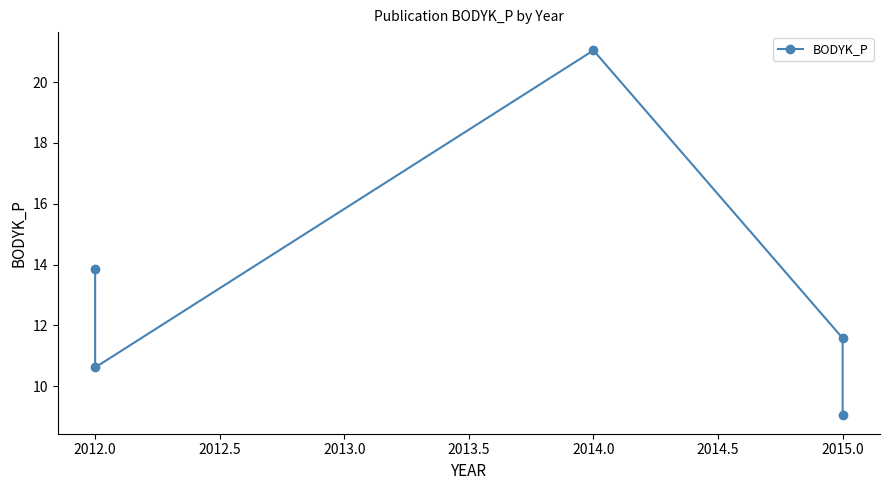

What is the change in value from 2011.5 to 2012.0?

-3.2